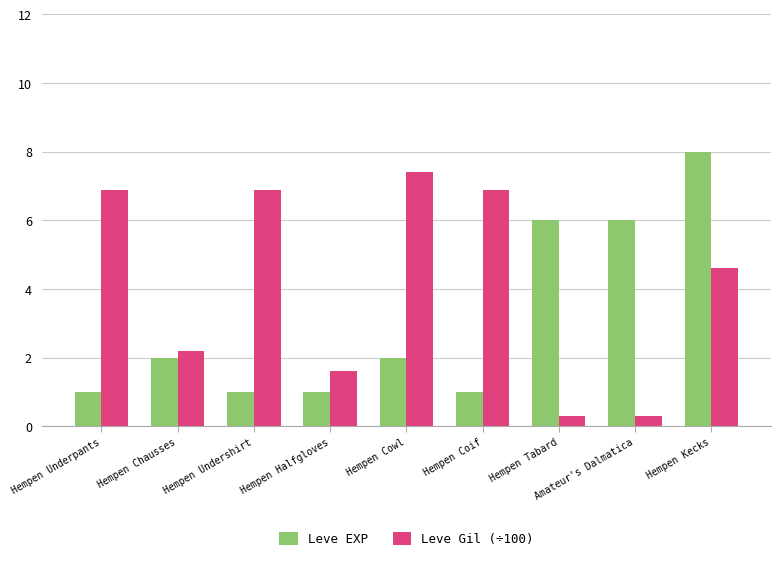

Reading left to right, list all the values displayed in this chart.

Leve EXP: Hempen Underpants=1.0	Hempen Chausses=2.0	Hempen Undershirt=1.0	Hempen Halfgloves=1.0	Hempen Cowl=2.0	Hempen Coif=1.0	Hempen Tabard=6.0	Amateur's Dalmatica=6.0	Hempen Kecks=8.0
Leve Gil (÷100): Hempen Underpants=6.9	Hempen Chausses=2.2	Hempen Undershirt=6.9	Hempen Halfgloves=1.6	Hempen Cowl=7.4	Hempen Coif=6.9	Hempen Tabard=0.3	Amateur's Dalmatica=0.3	Hempen Kecks=4.6